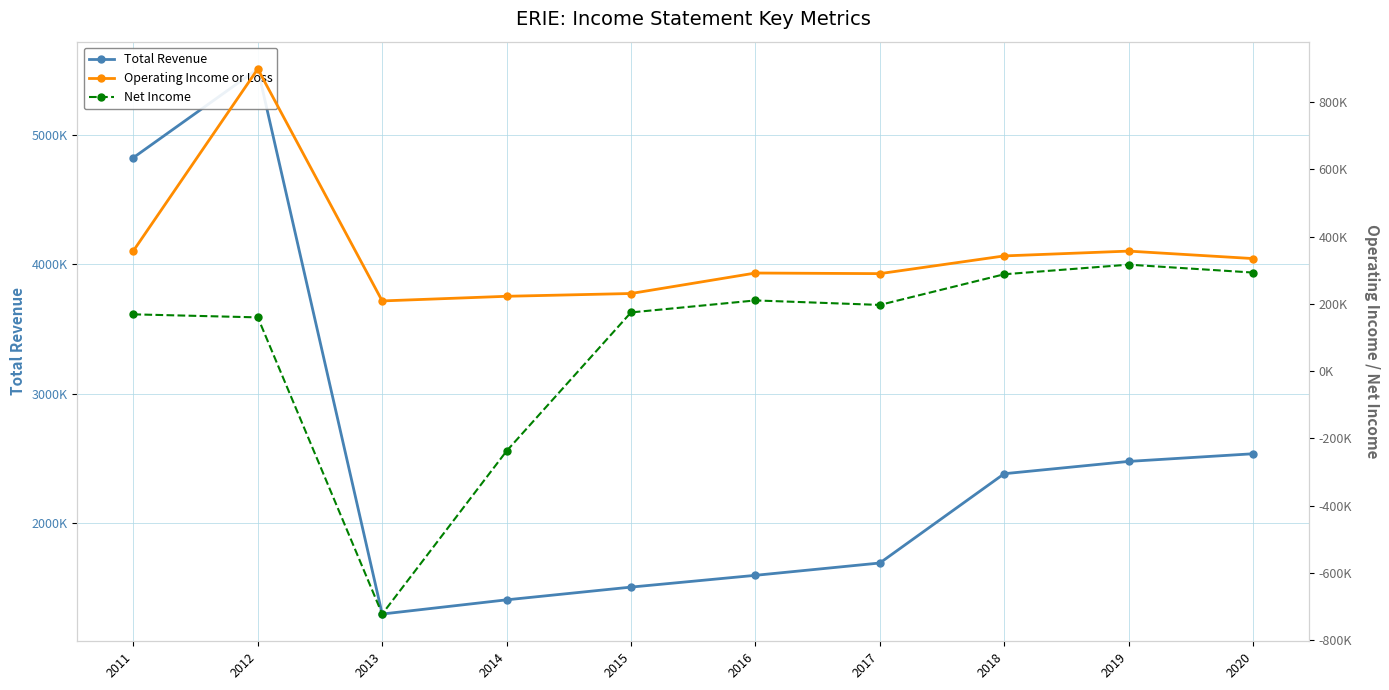

Which series has the largest total across all categories?

Total Revenue